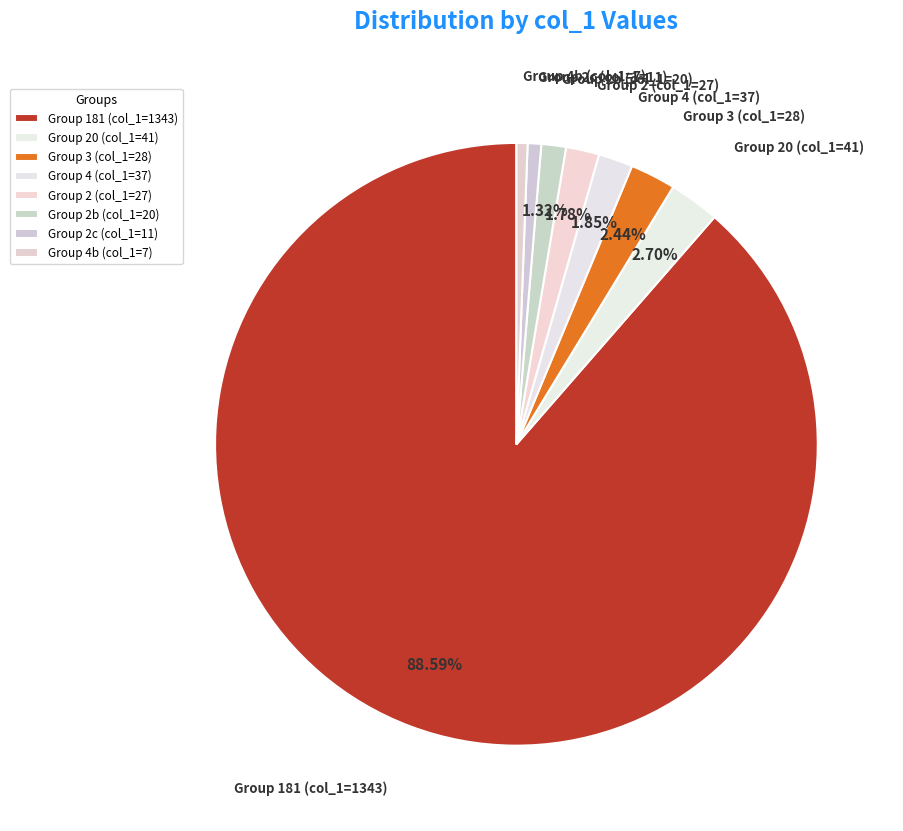

Combined, do Group 20 (col_1=41) and Group 4b (col_1=7) account for over 50%?

No